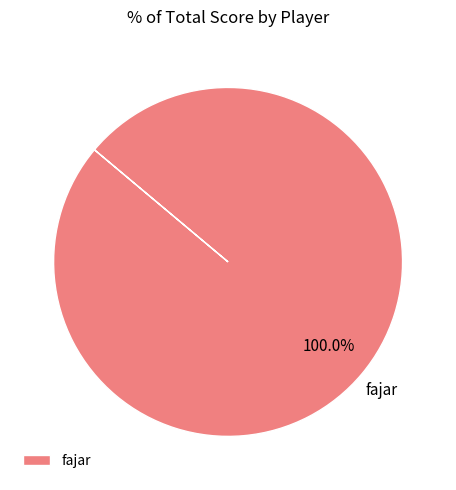

How many segments does this pie chart have?

1